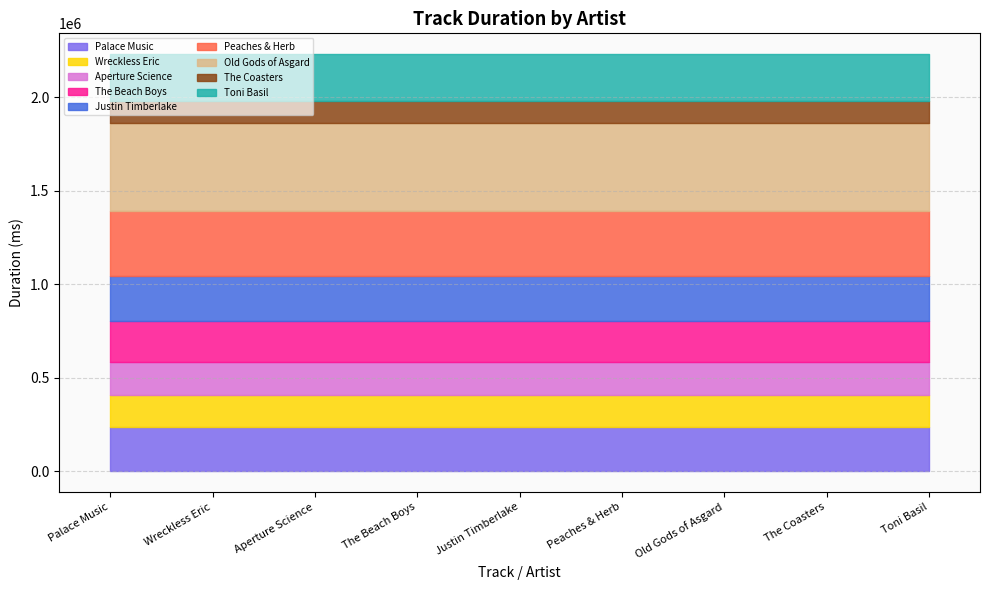

Reading right to left, what are all the values shown in this chart?

8=252885	7=113040	6=473499	5=346133	4=242733	3=219026	2=177212	1=172733	0=234200